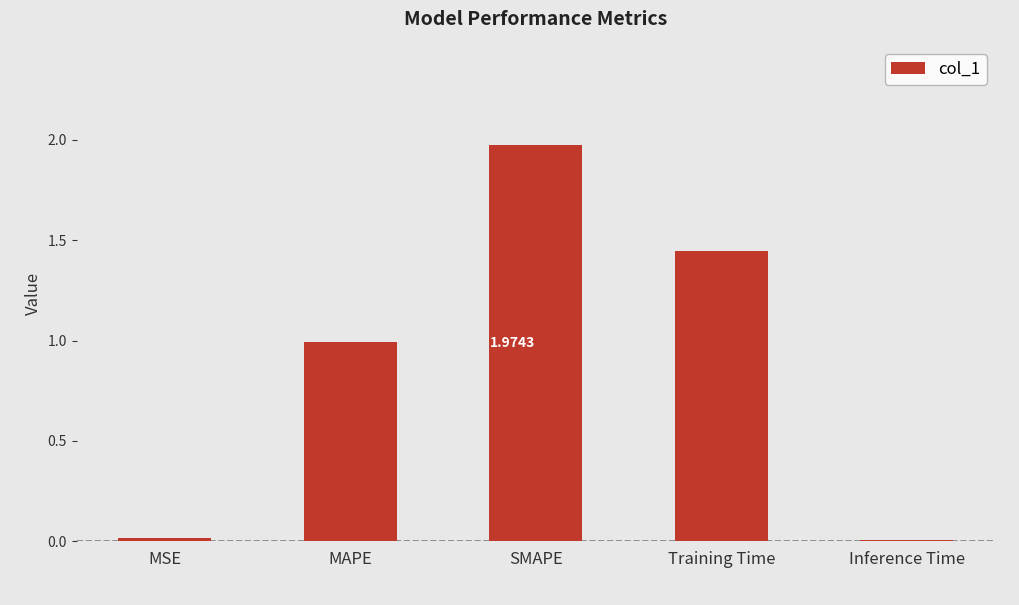

What is the label of the 1st bar from the right?

Inference Time